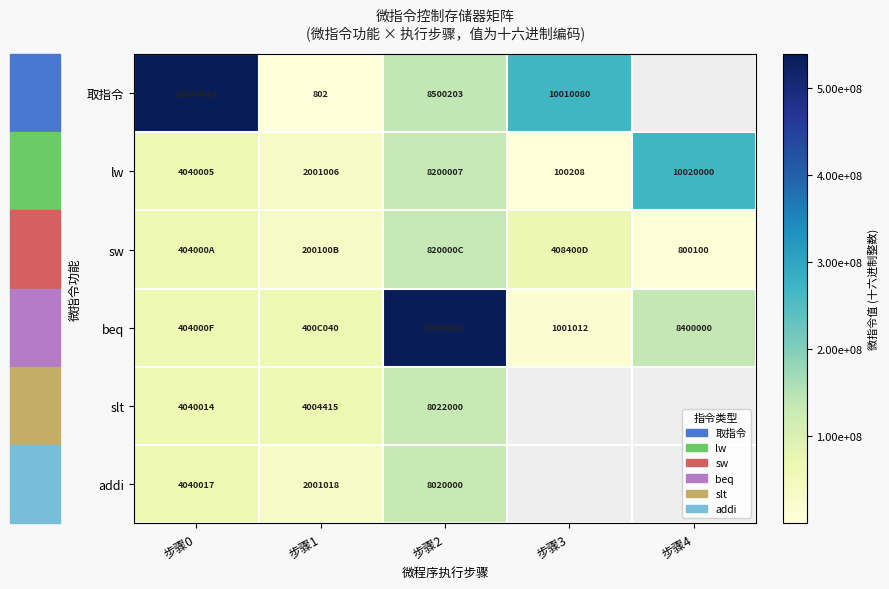

What is the sum of all lw values?

24361226